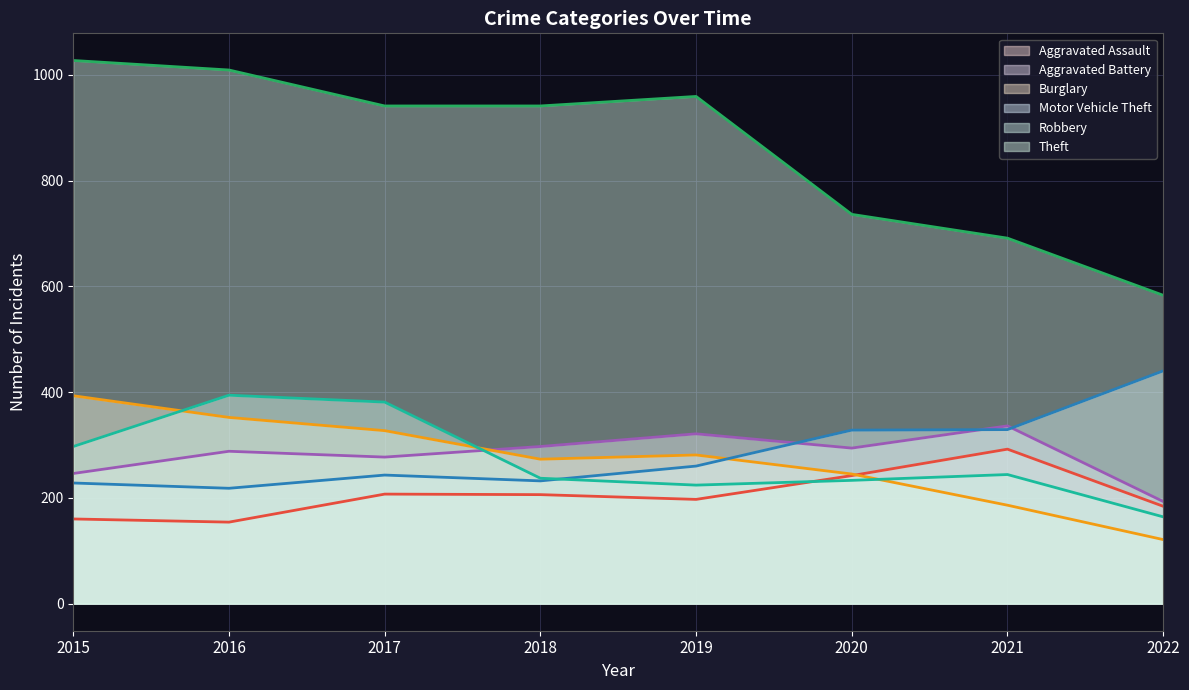

Reading left to right, what are all the values shown in this chart?

Aggravated Assault: 2015=160	2016=154	2017=207	2018=206	2019=197	2020=242	2021=292	2022=184
Aggravated Battery: 2015=246	2016=288	2017=277	2018=297	2019=321	2020=294	2021=336	2022=193
Burglary: 2015=393	2016=352	2017=327	2018=273	2019=281	2020=245	2021=186	2022=121
Motor Vehicle Theft: 2015=228	2016=218	2017=243	2018=232	2019=260	2020=328	2021=329	2022=440
Robbery: 2015=297	2016=394	2017=381	2018=237	2019=224	2020=233	2021=244	2022=164
Theft: 2015=1027	2016=1009	2017=941	2018=941	2019=959	2020=736	2021=691	2022=583